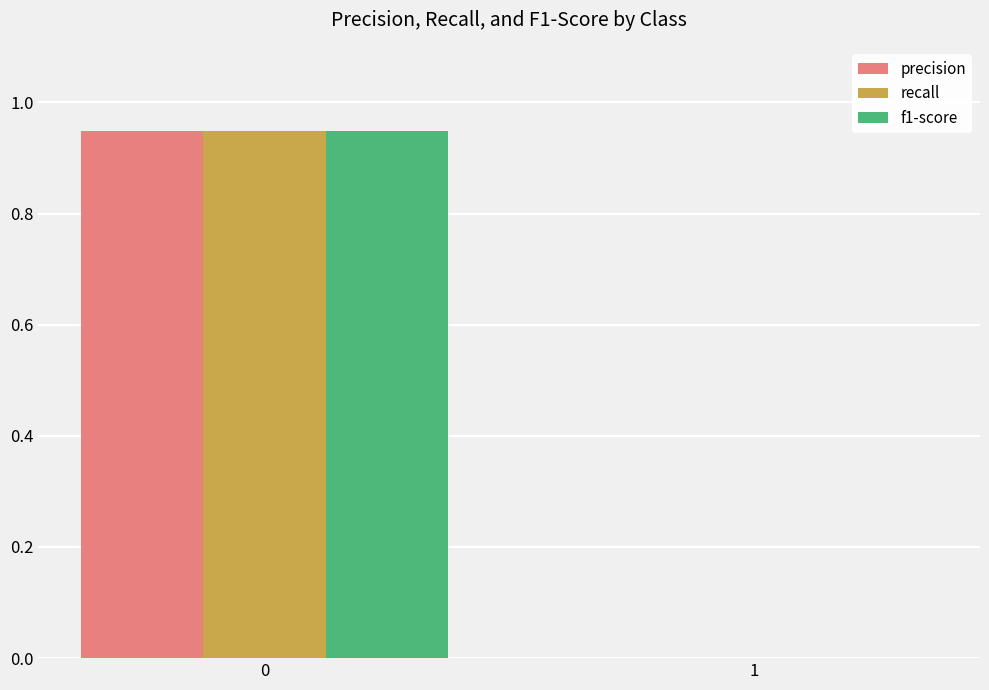

True or false: f1-score has a value of 0.4 at 1.

False